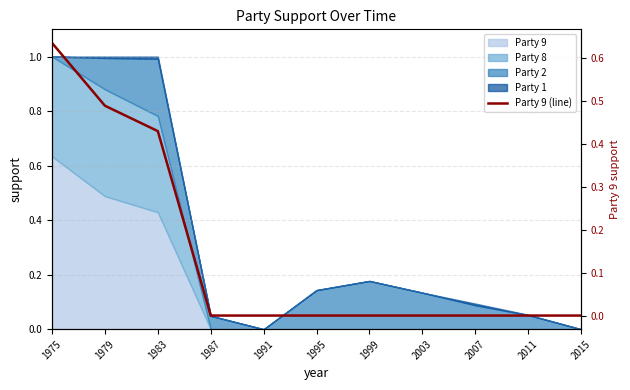

Reading right to left, list all the values displayed in this chart.

0.0	0.0	0.0	0.0	0.0	0.0	0.0	0.0	0.4	0.5	0.6